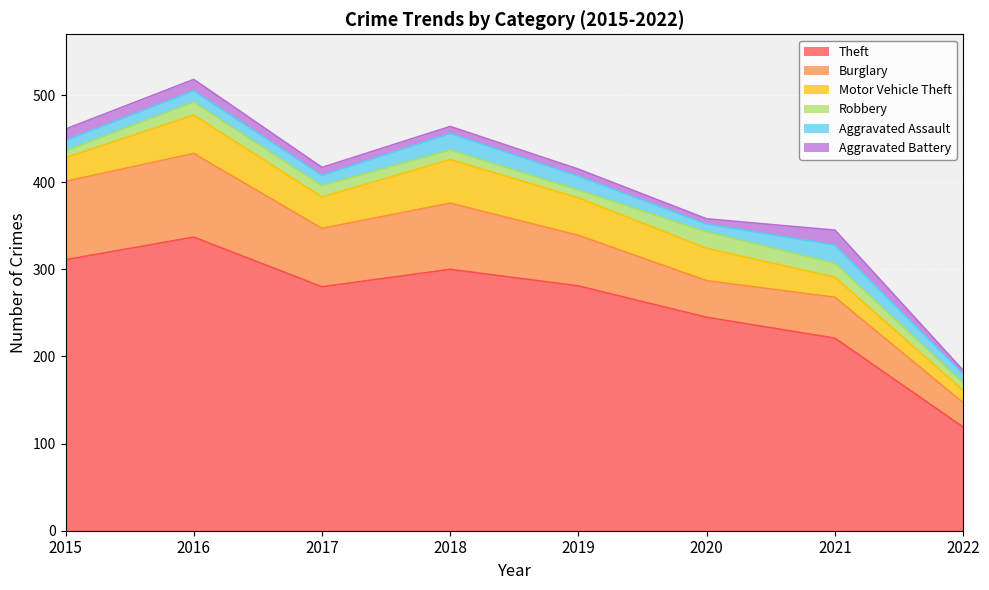

True or false: Motor Vehicle Theft has a value of 79 at 2018.

False